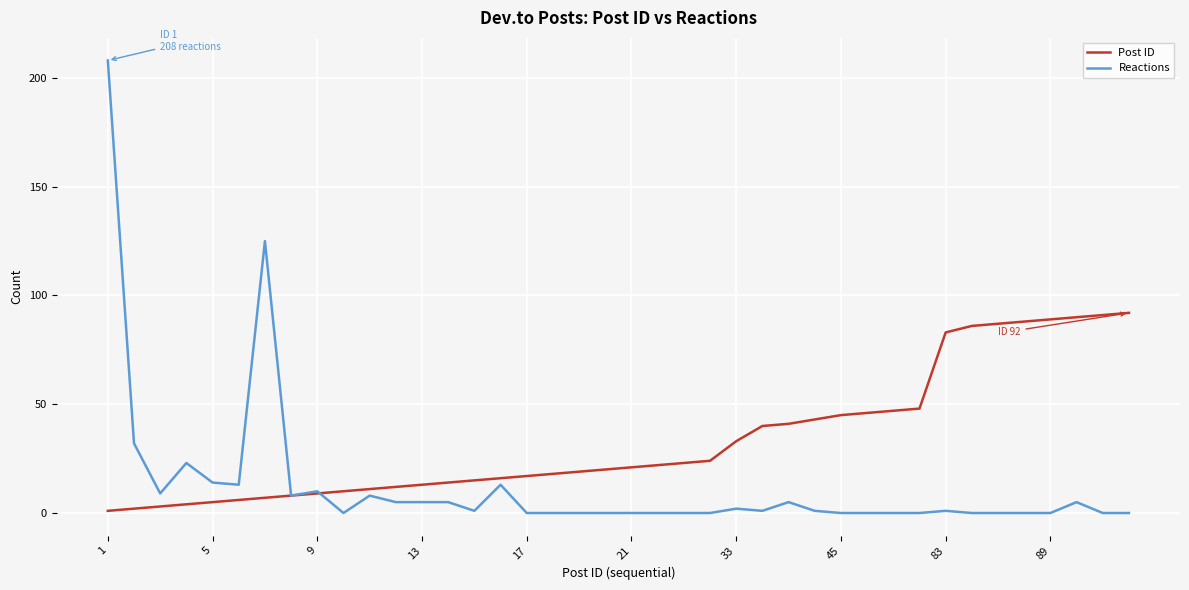

Which series has the largest range (max minus min)?

Reactions